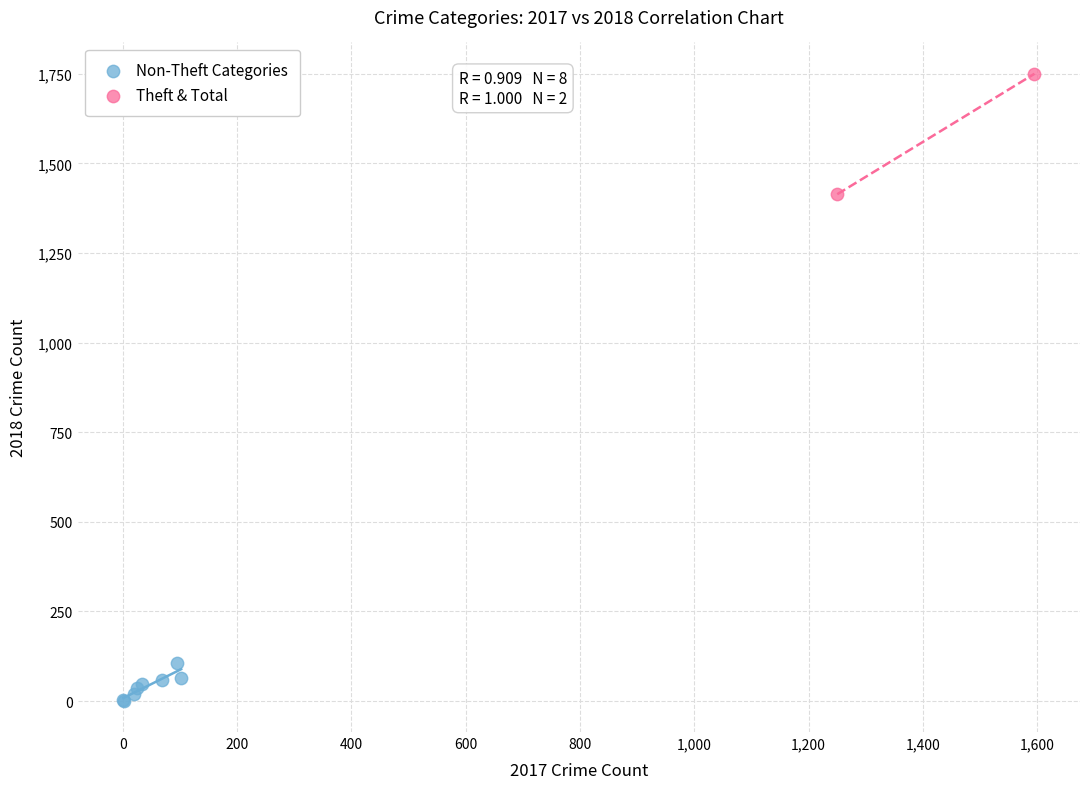

What are all the series names shown in the legend?

Non-Theft Categories, Theft & Total